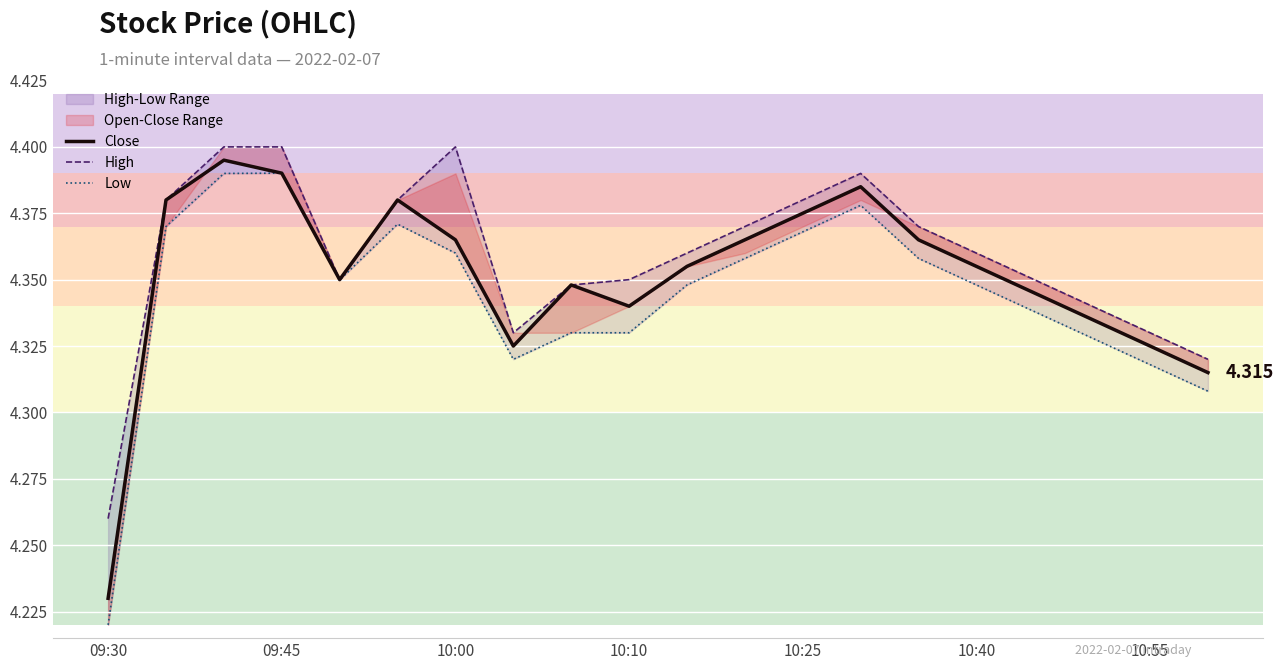

True or false: Low has a value of 1.9 at 10.

False